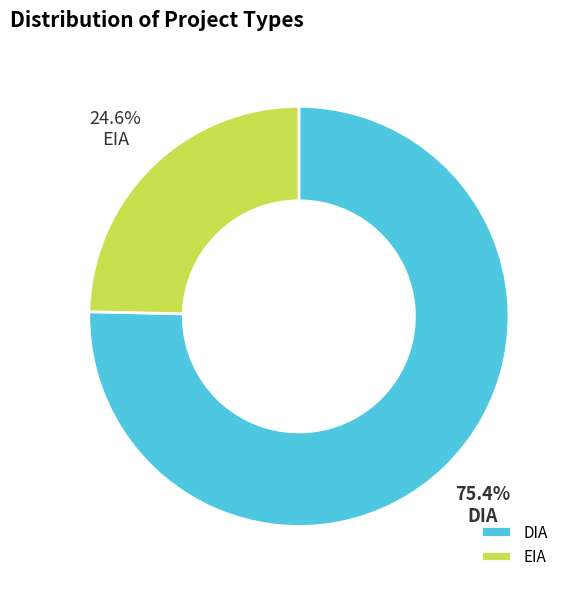

To the nearest percent, what is the difference between the EIA and DIA slice percentages?

51%